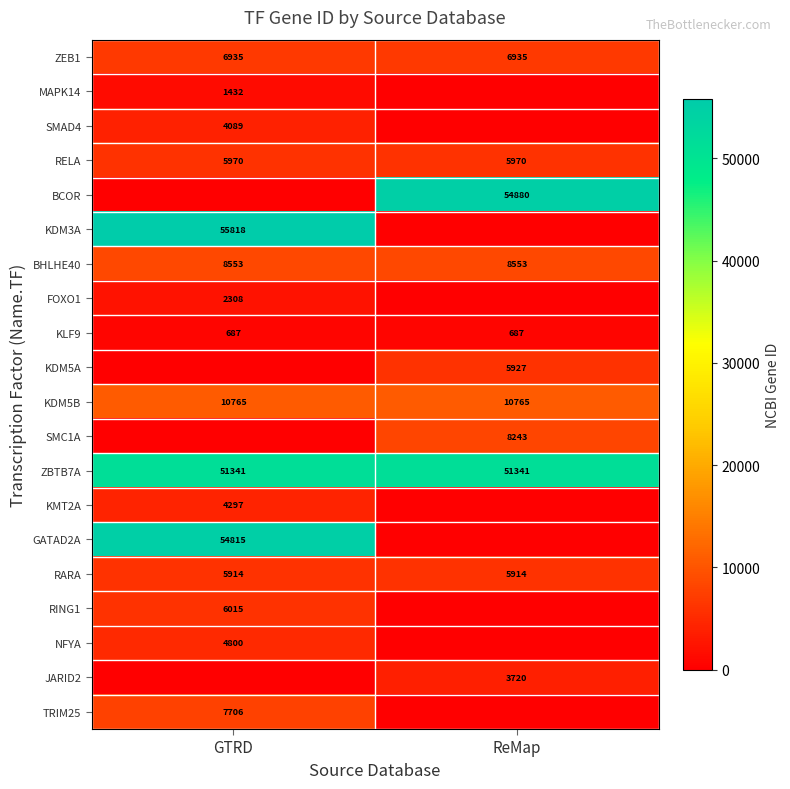

The value of KLF9 at GTRD is 687. True or false?

True